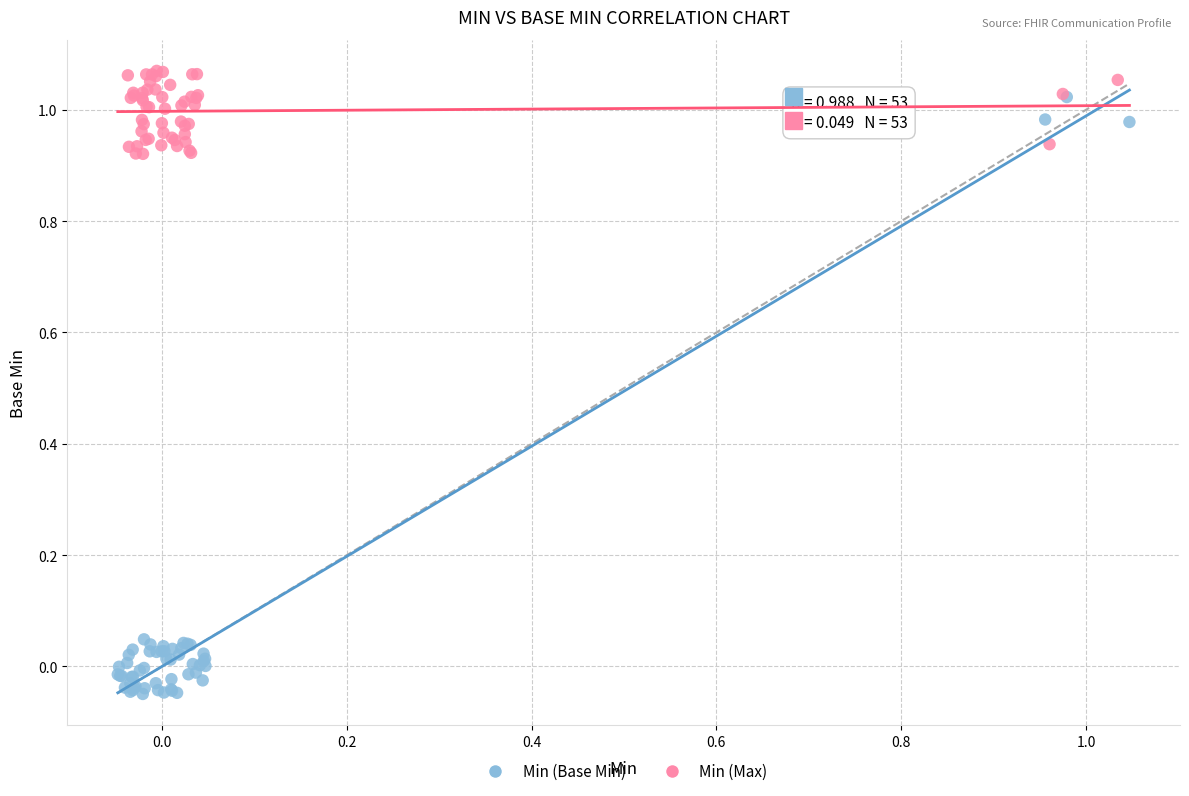

What are all the series names shown in the legend?

Min (Base Min), Min (Max)